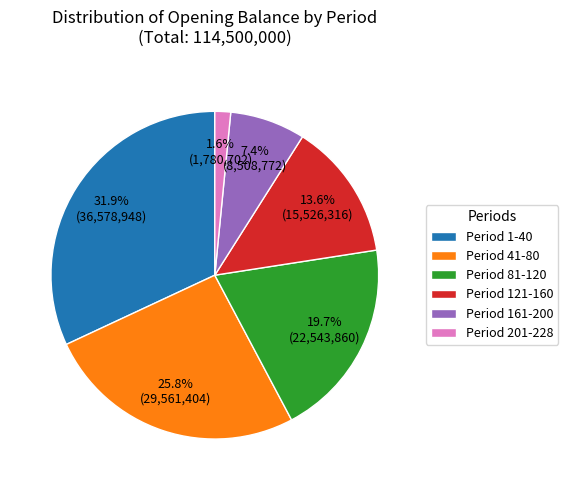

Rank the categories by value from highest to lowest.

Period 1-40, Period 41-80, Period 81-120, Period 121-160, Period 161-200, Period 201-228